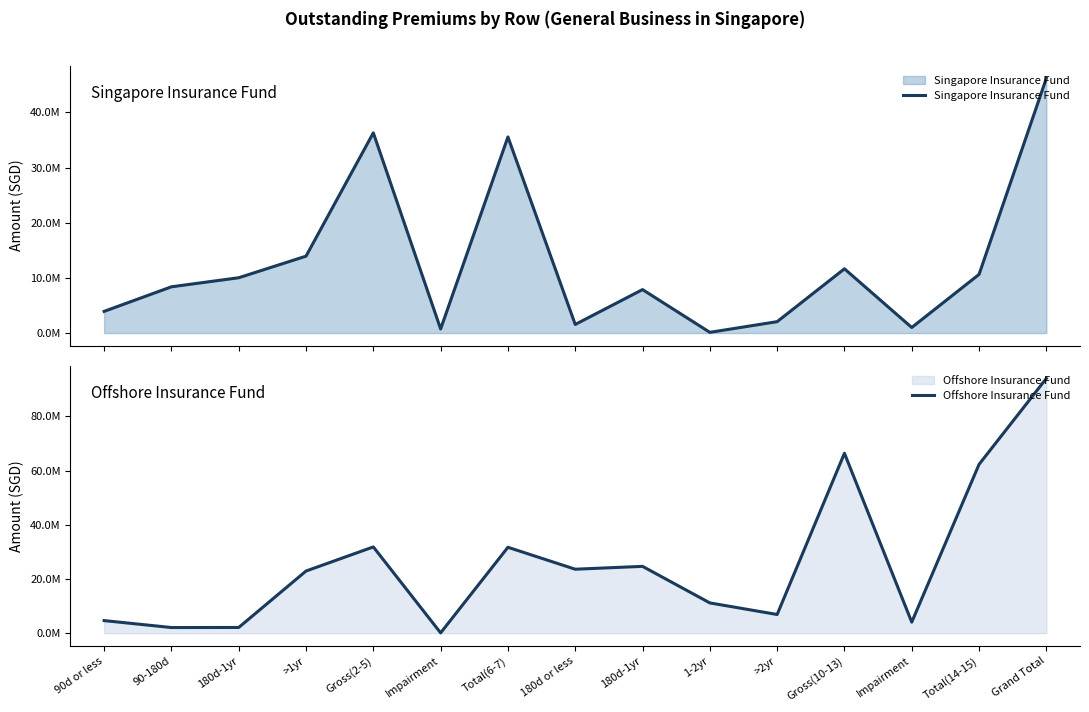

The Singapore Insurance Fund series shows 10642159 at Total(14-15). True or false?

True